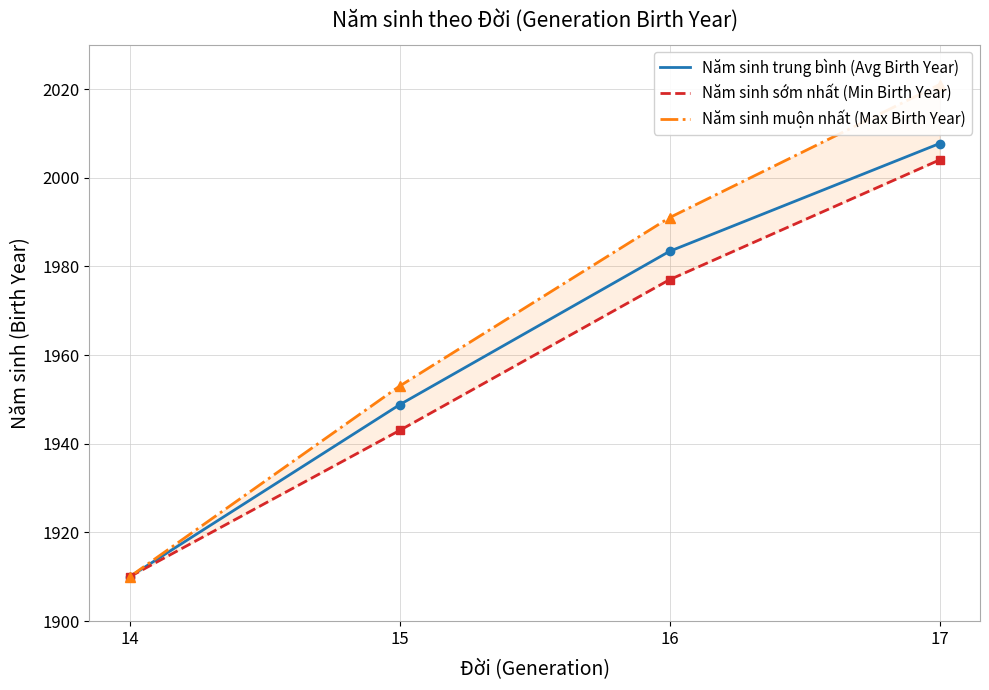

The Năm sinh trung bình (Avg Birth Year) series shows 1910.0 at 14. True or false?

True